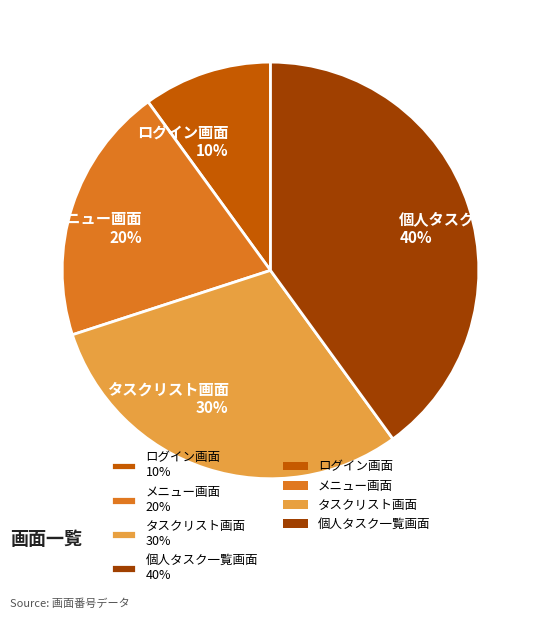

Is it true that 個人タスク一覧画面 is 40% of the pie?

True